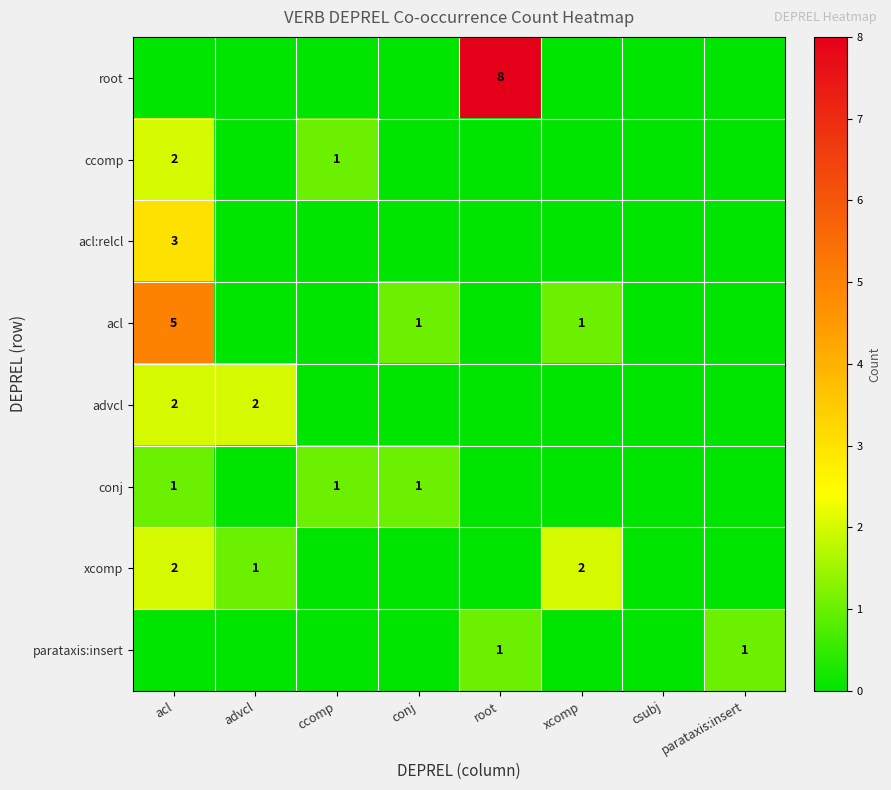

The xcomp series shows 2 at xcomp. True or false?

True